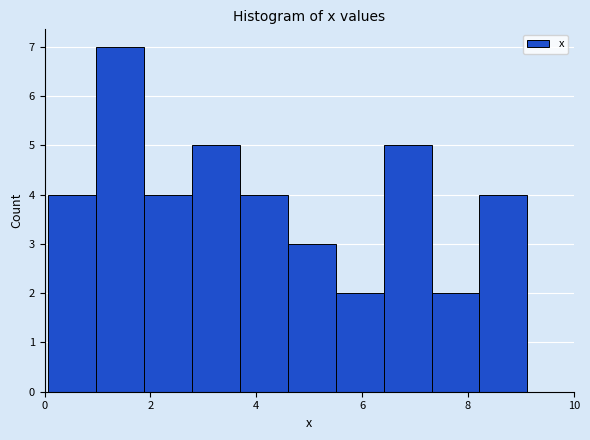

Reading left to right, transcribe this chart: for each bar, give the range it covers on the x-axis and its height. Neither the bar edges nor the heights are printed on the chart, so give them approximately, as read against the axes.

0.0 to 1.0: 4
1.0 to 1.8: 7
1.8 to 2.8: 4
2.8 to 3.6: 5
3.6 to 4.6: 4
4.6 to 5.4: 3
5.4 to 6.4: 2
6.4 to 7.4: 5
7.4 to 8.2: 2
8.2 to 9.2: 4